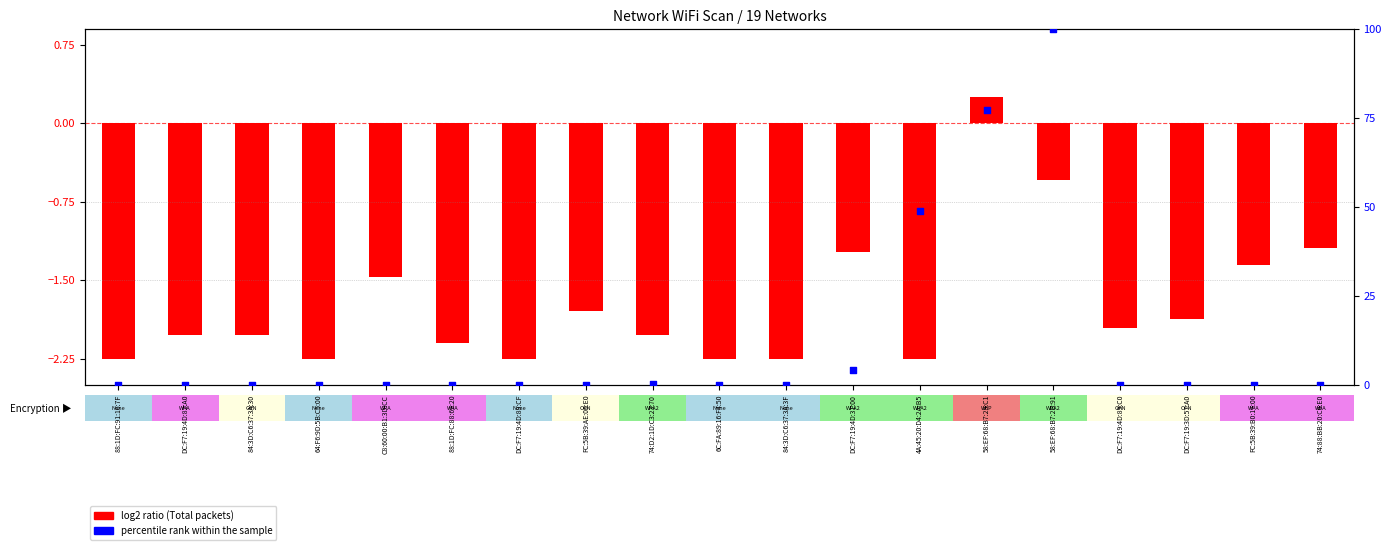

Which series has the widest spread of Y values?

percentile rank within the sample